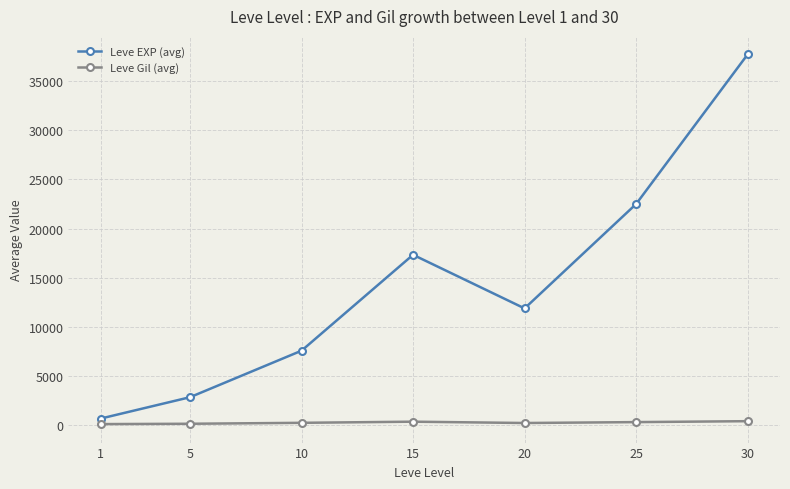

True or false: Leve EXP (avg) and Leve Gil (avg) intersect in this chart.

False